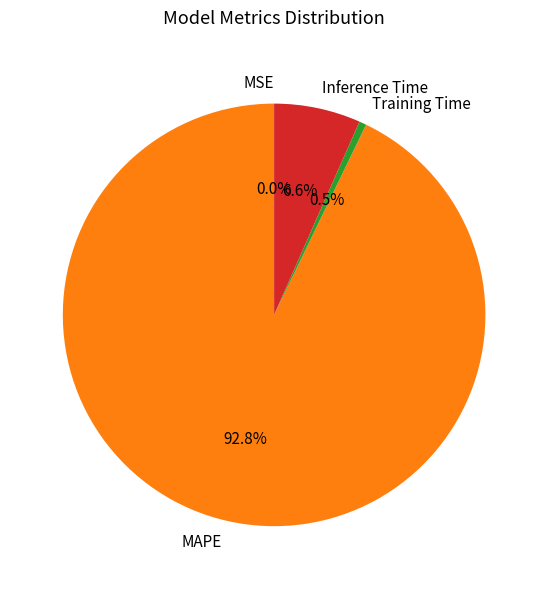

Is there any slice that represents more than half of the pie?

Yes